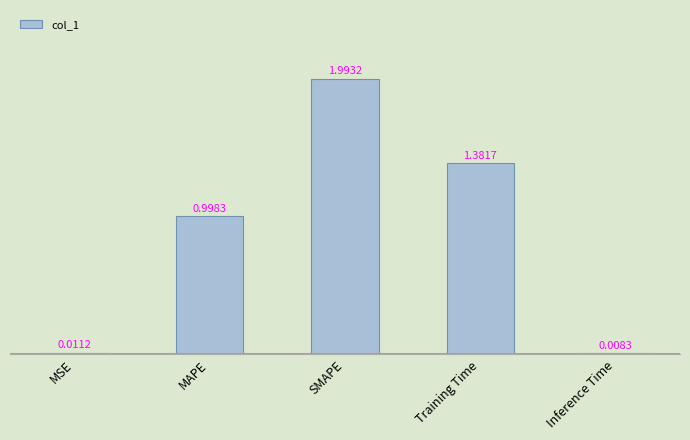

What is the label of the 2nd bar from the left?

MAPE